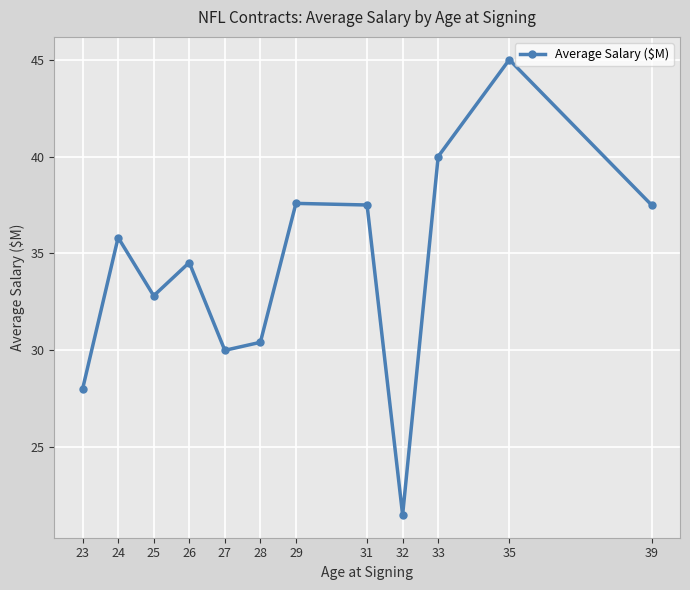

Is it true that the value at 28 is 30.4?

True